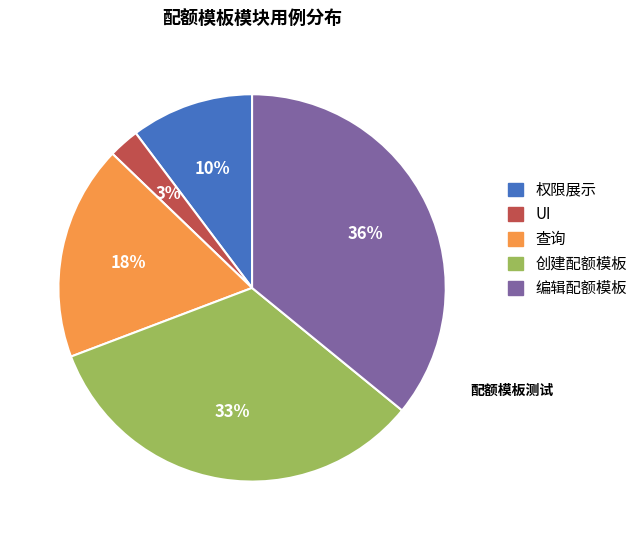

Approximately how many times larger is the value at UI compared to 编辑配额模板?

0.1